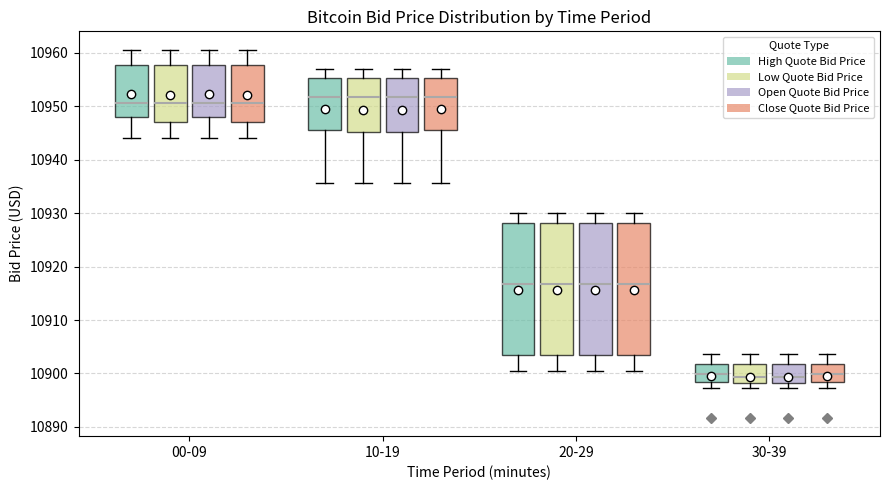

Where is the upper edge of the box for 00-09 (Close Quote Bid Price) on the y-axis? The values are not printed on the chart, so give them approximately, as read against the axis.

10958